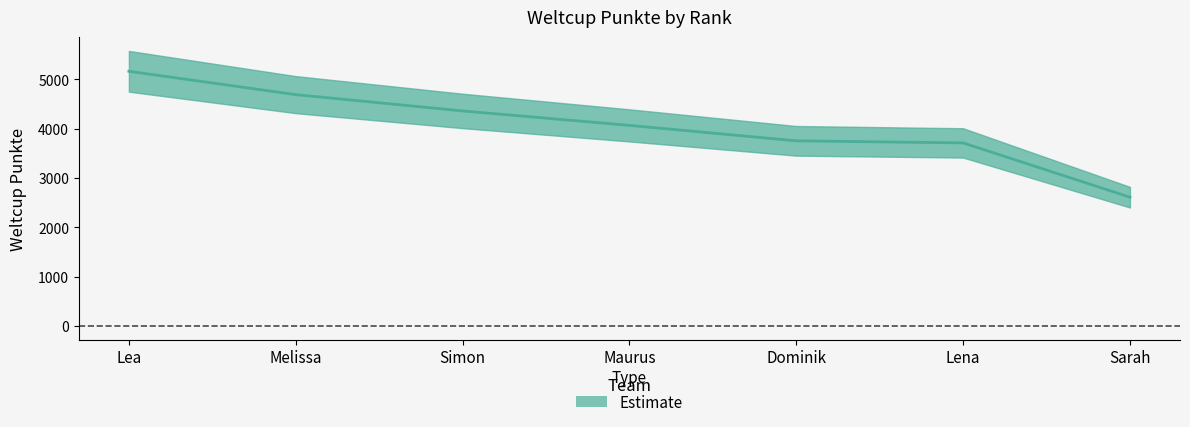

What is the difference between the maximum and minimum values?

2551